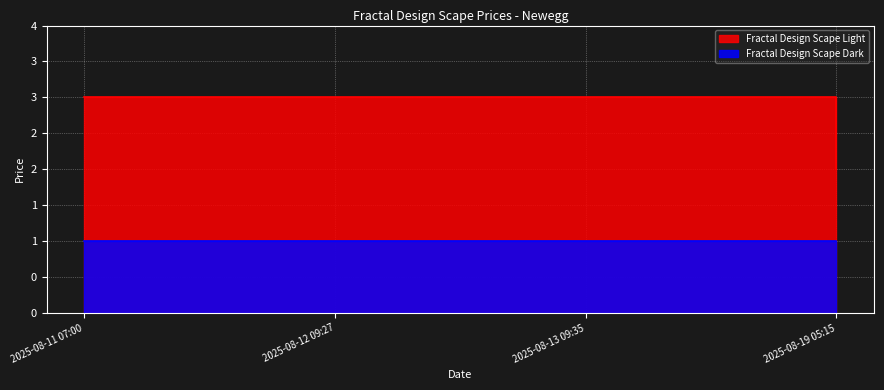

List the labels in order of value, largest first.

2025-08-11 07:00, 2025-08-12 09:27, 2025-08-13 09:35, 2025-08-19 05:15